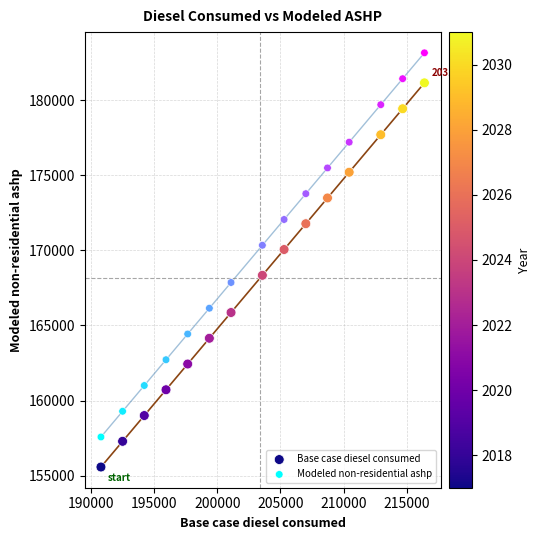

Across all data points, what is the range of X values (max minus min)?

25582.0